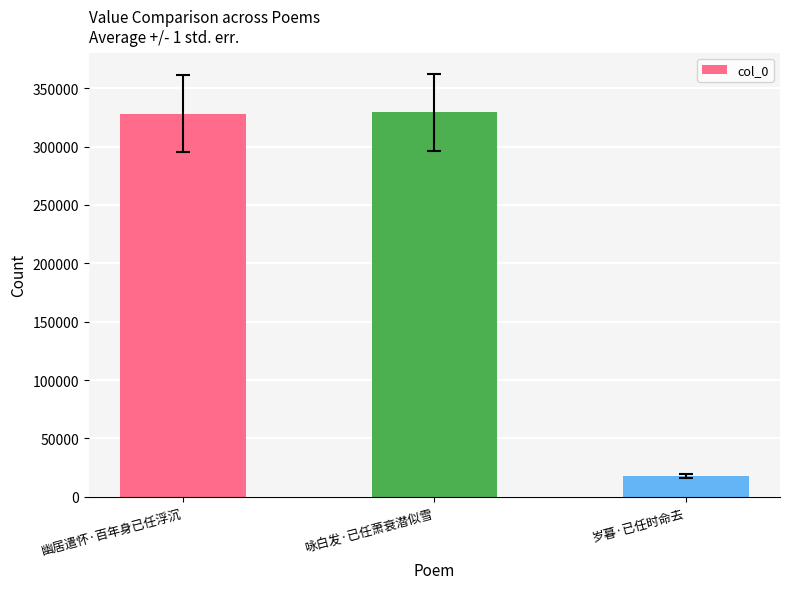

What is the maximum value shown in the chart?

329365